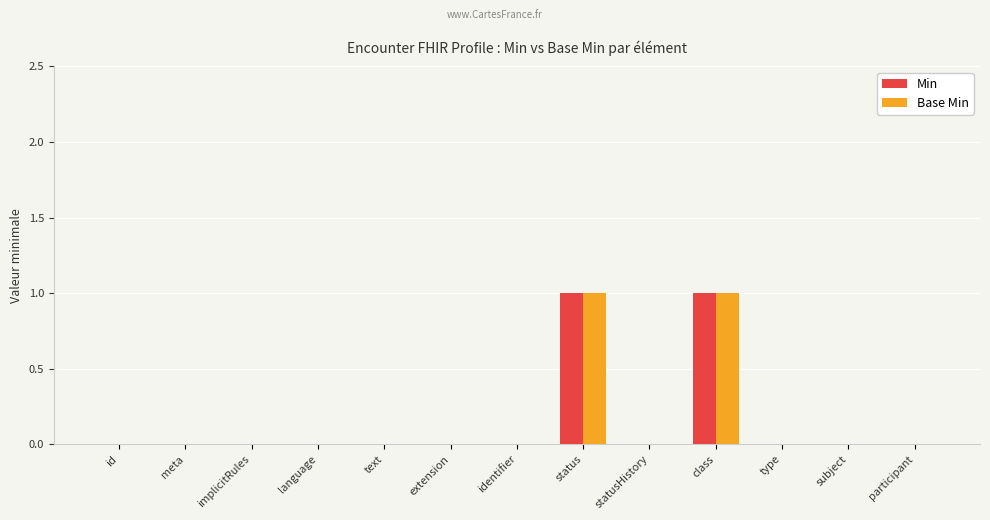

How many series are shown in this chart?

2